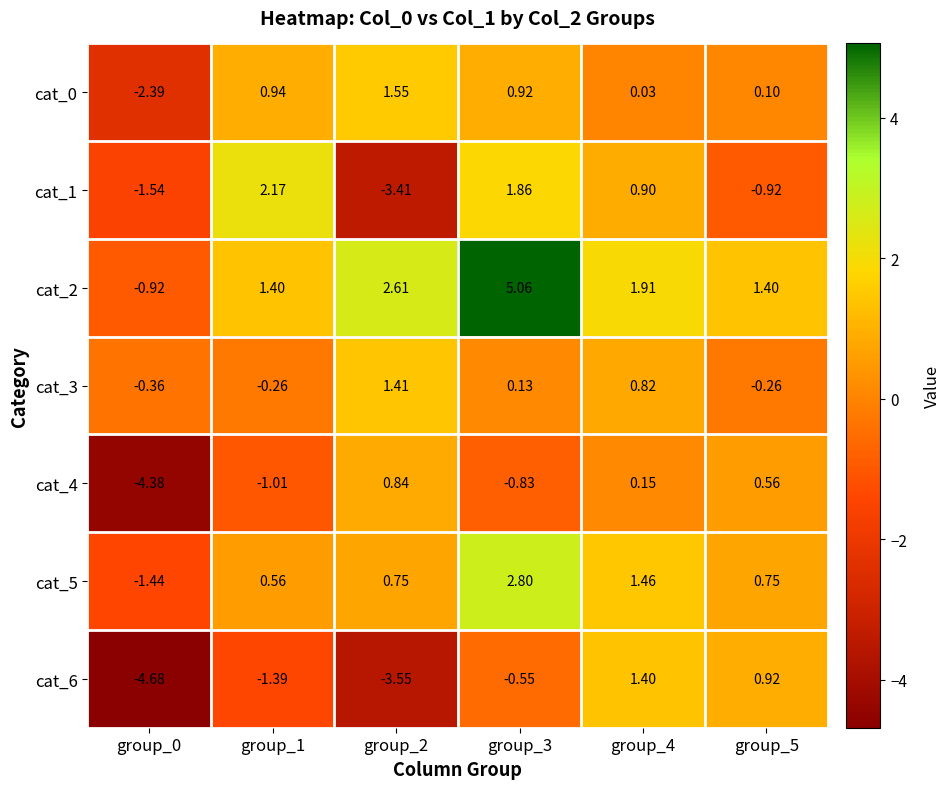

Is the value of cat_1 at group_4 greater than the value of cat_2 at group_2?

No